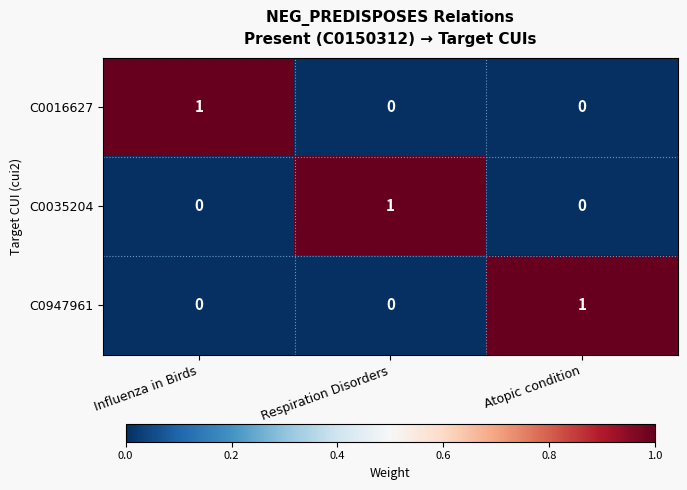

At how many categories does at least one series exceed 0?

3